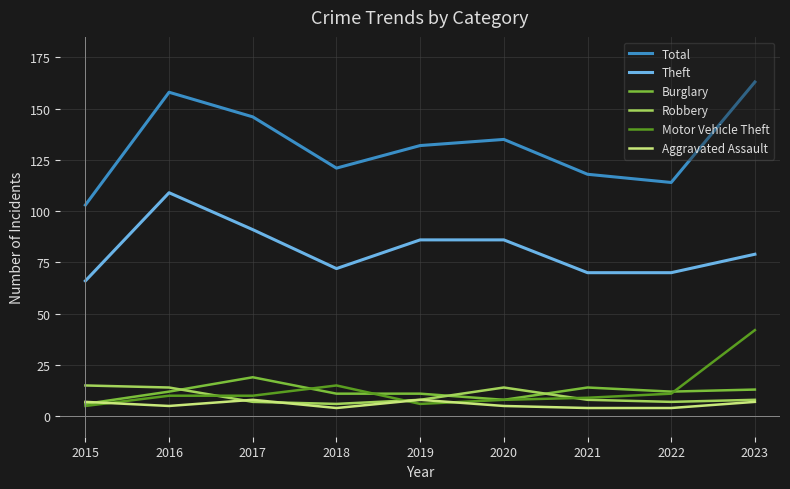

At which label does Total reach its peak?

2023